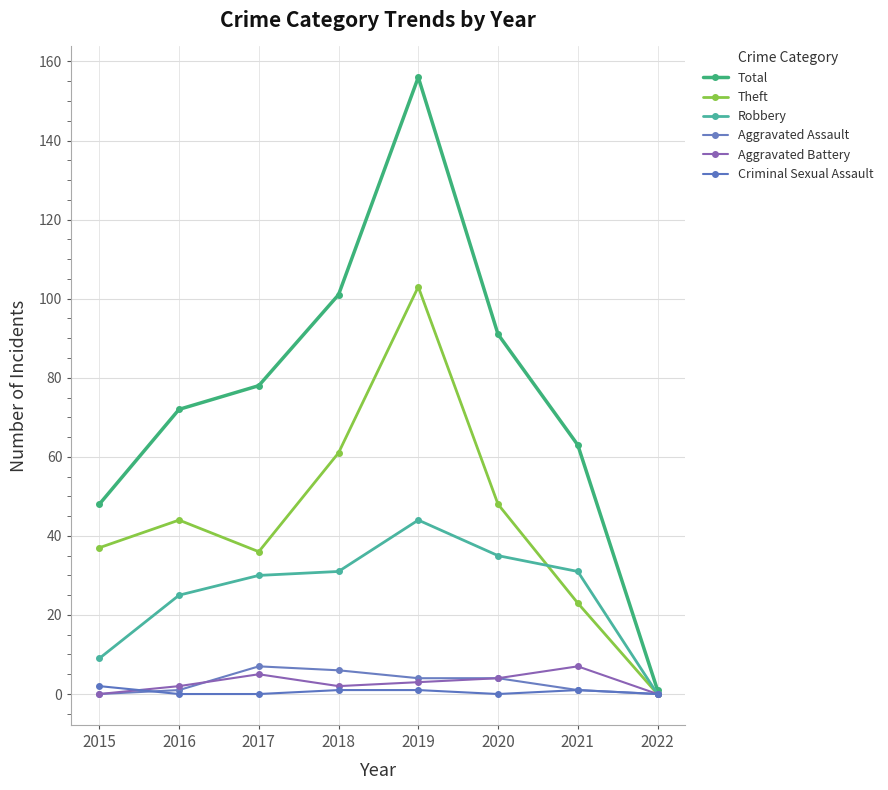

What is the average value of the Robbery series?

26